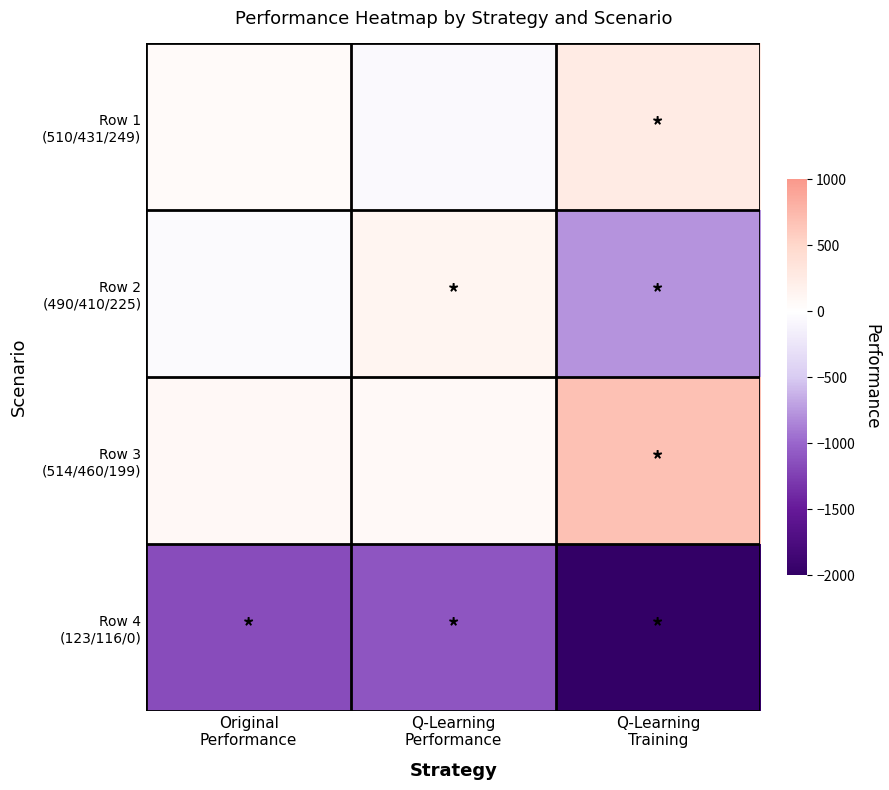

Rank the series by their maximum value, from lowest to highest.

Row 4 (123/116/0), Row 2 (490/410/225), Row 1 (510/431/249), Row 3 (514/460/199)